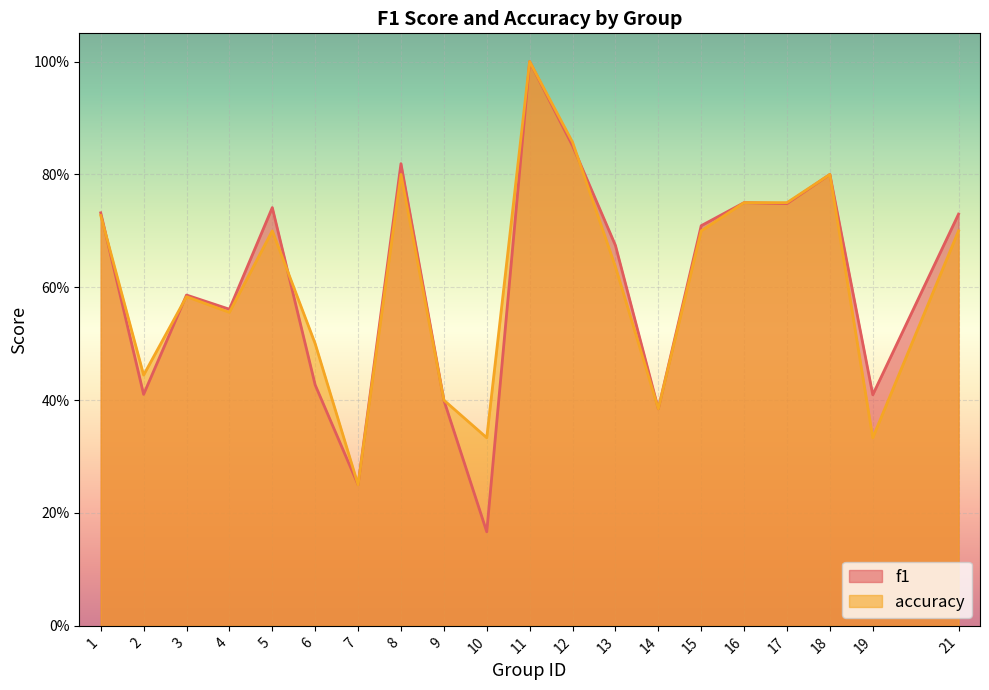

Reading left to right, transcribe all the data shown in this chart.

f1: 1=0.7	2=0.4	3=0.6	4=0.6	5=0.7	6=0.4	7=0.2	8=0.8	9=0.4	10=0.2	11=1.0	12=0.9	13=0.7	14=0.4	15=0.7	16=0.8	17=0.7	18=0.8	19=0.4	21=0.7
accuracy: 1=0.7	2=0.4	3=0.6	4=0.6	5=0.7	6=0.5	7=0.2	8=0.8	9=0.4	10=0.3	11=1.0	12=0.9	13=0.6	14=0.4	15=0.7	16=0.8	17=0.8	18=0.8	19=0.3	21=0.7